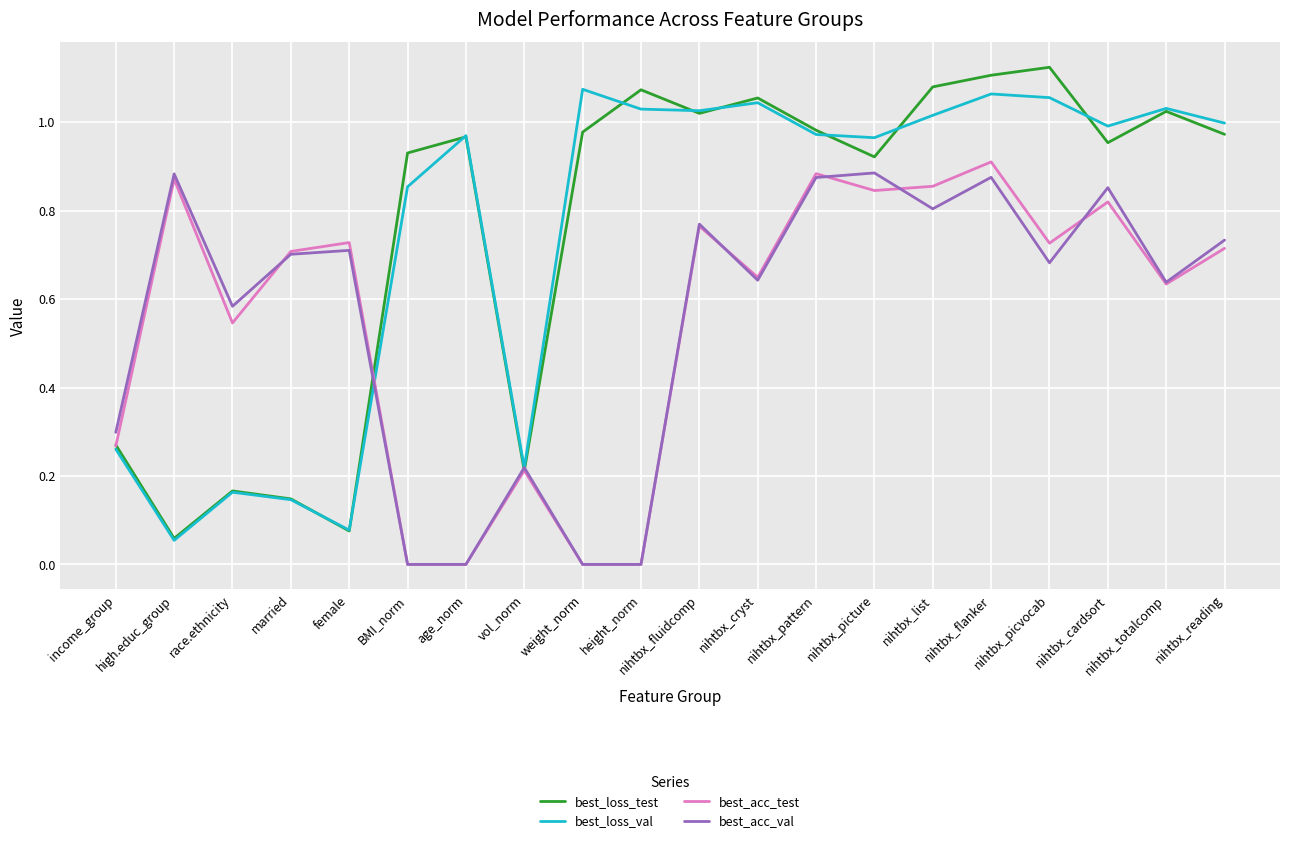

Which series has the largest range (max minus min)?

best_loss_test